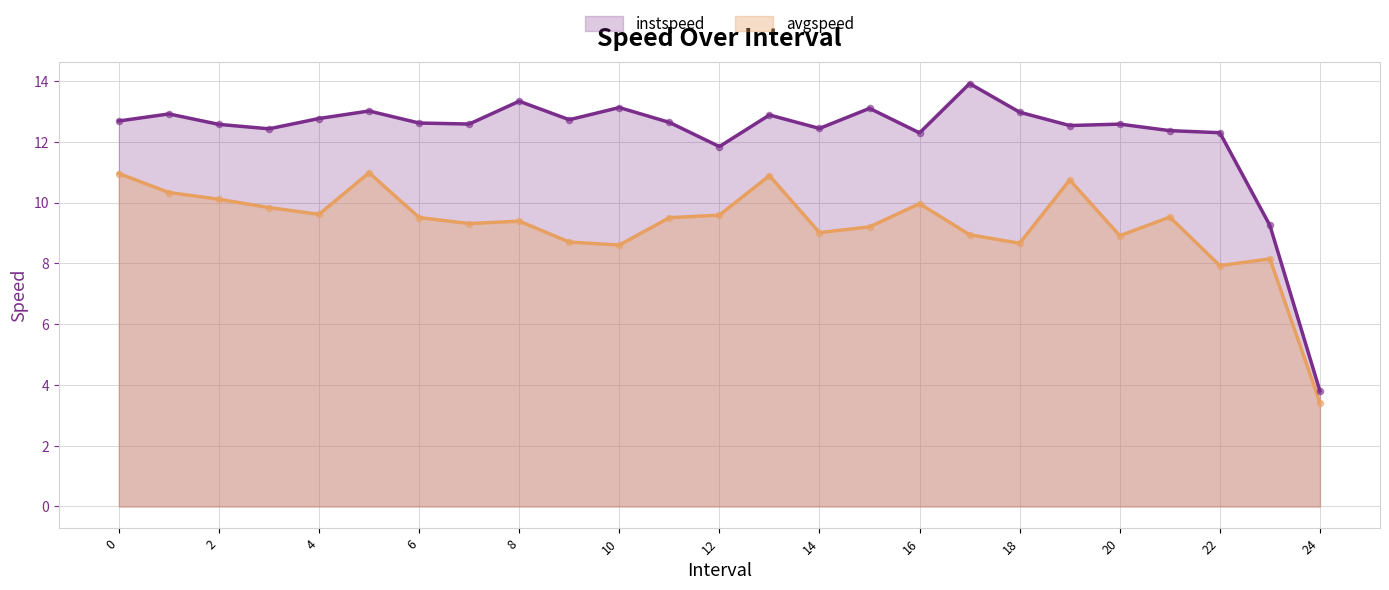

What is the total value across all series at 15.0?

22.3